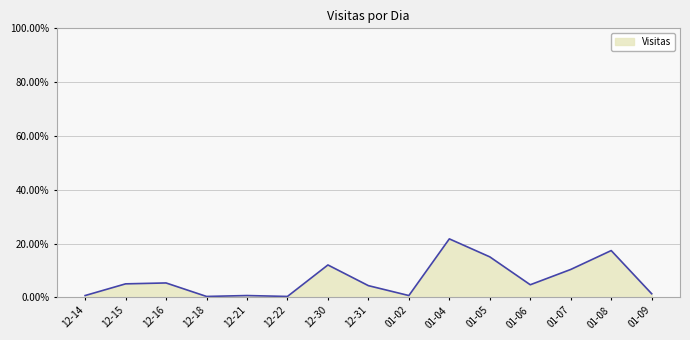

Which label corresponds to the largest value in the chart?

01-04